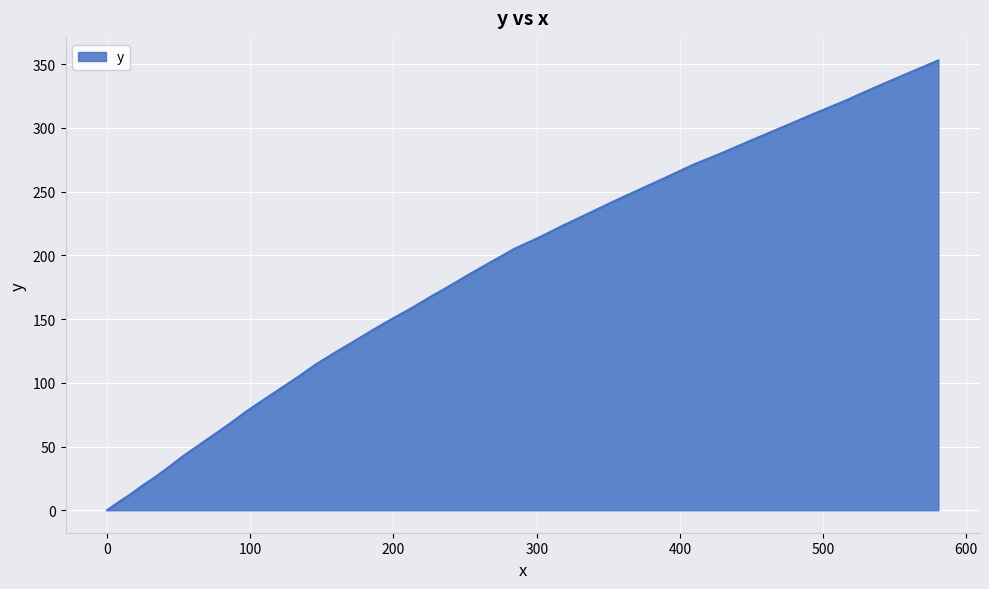

What is the greatest value displayed?

353.0